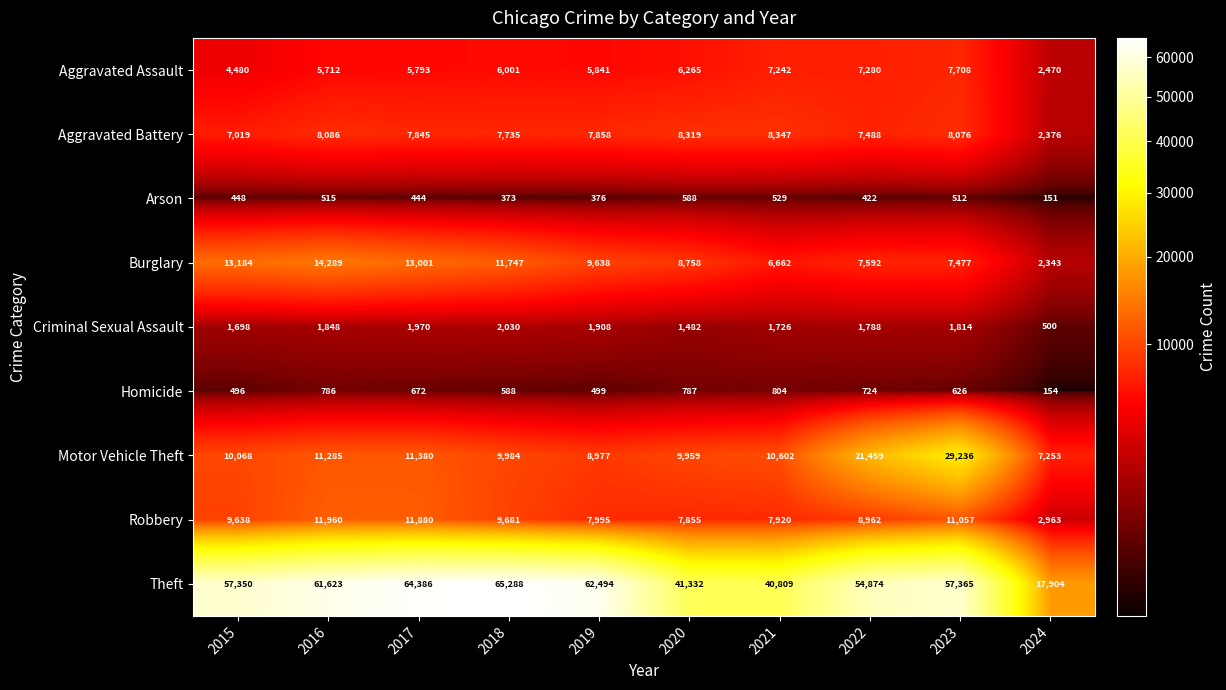

What value does the Aggravated Assault series have at 2024, to the nearest 50?

2450